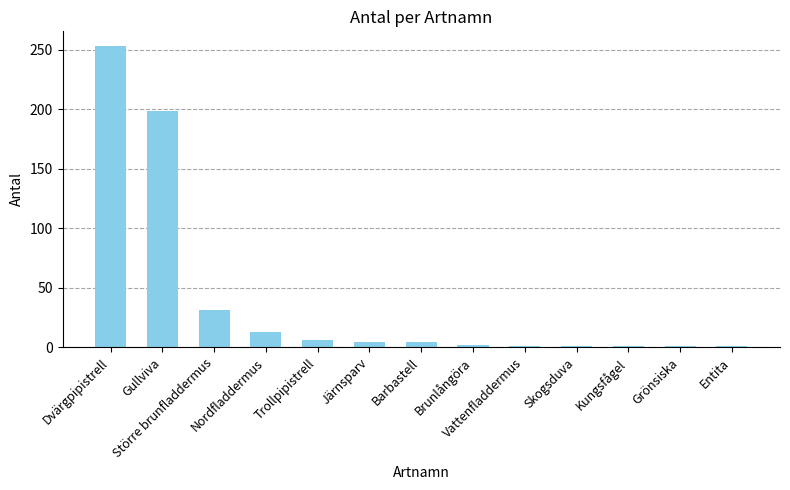

What is the maximum value shown in the chart?

253